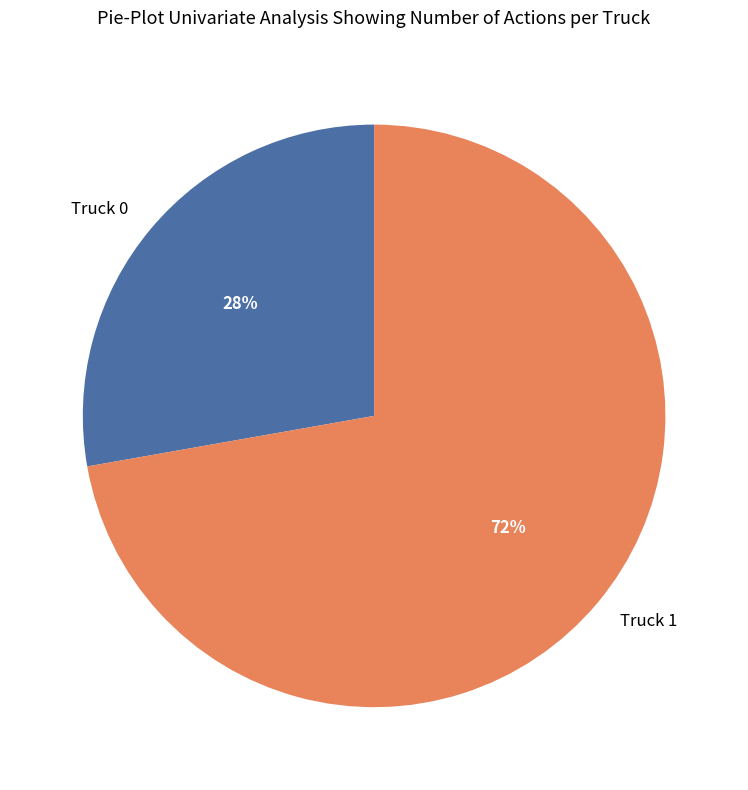

Does Truck 1 account for over 50% of the chart?

Yes